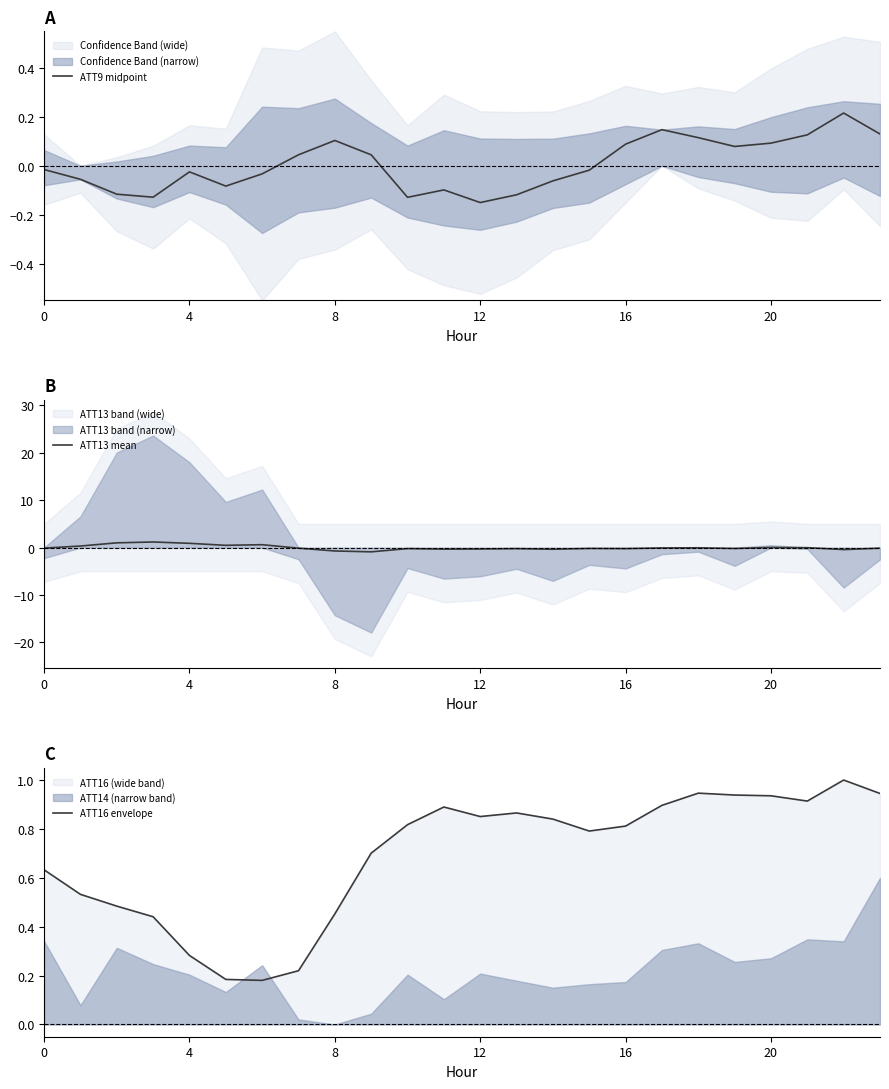

Reading right to left, list all the values displayed in this chart.

ATT9 midpoint: 0.1	0.2	0.1	0.1	0.1	0.1	0.1	0.1	-0.0	-0.1	-0.1	-0.2	-0.1	-0.1	0.0	0.1	0.0	-0.0	-0.1	-0.0	-0.1	-0.1	-0.1	-0.0
ATT13 mean: -0.1	-0.4	-0.0	0.0	-0.2	-0.0	-0.1	-0.2	-0.2	-0.4	-0.2	-0.3	-0.3	-0.2	-0.9	-0.7	-0.1	0.6	0.5	0.9	1.2	1.0	0.3	-0.1
ATT16 envelope: 0.9	1.0	0.9	0.9	0.9	0.9	0.9	0.8	0.8	0.8	0.9	0.9	0.9	0.8	0.7	0.5	0.2	0.2	0.2	0.3	0.4	0.5	0.5	0.6